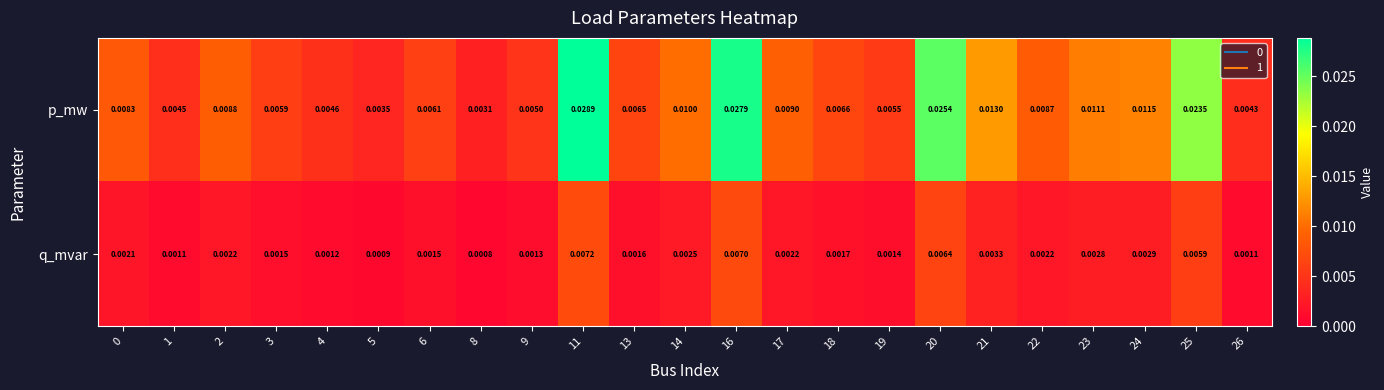

Which series has the largest total across all categories?

p_mw